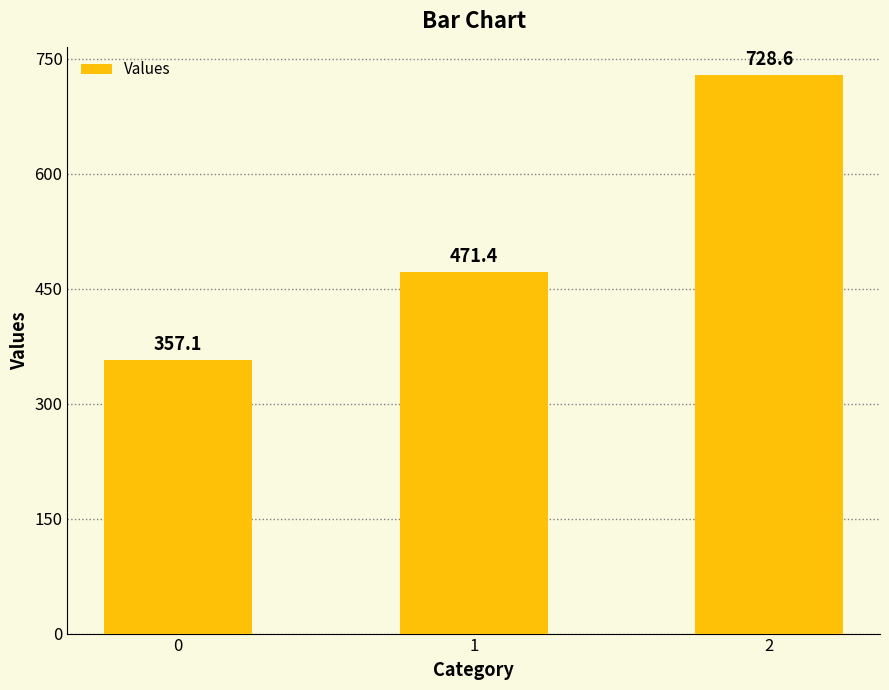

What is the change in value from 0 to 1?

+114.3